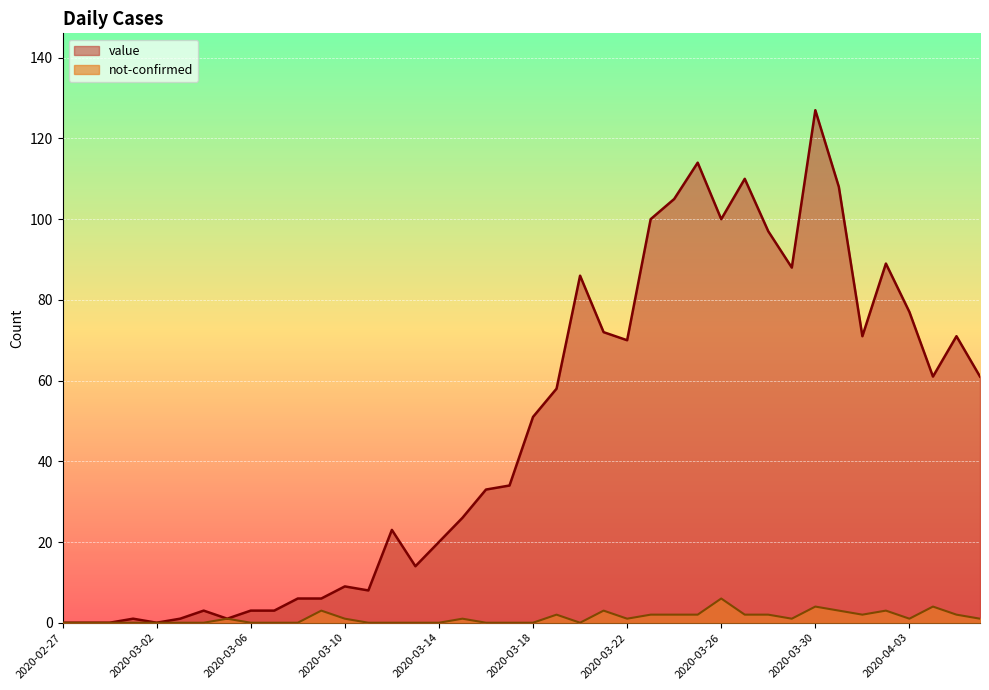

Which series has the largest total across all categories?

value